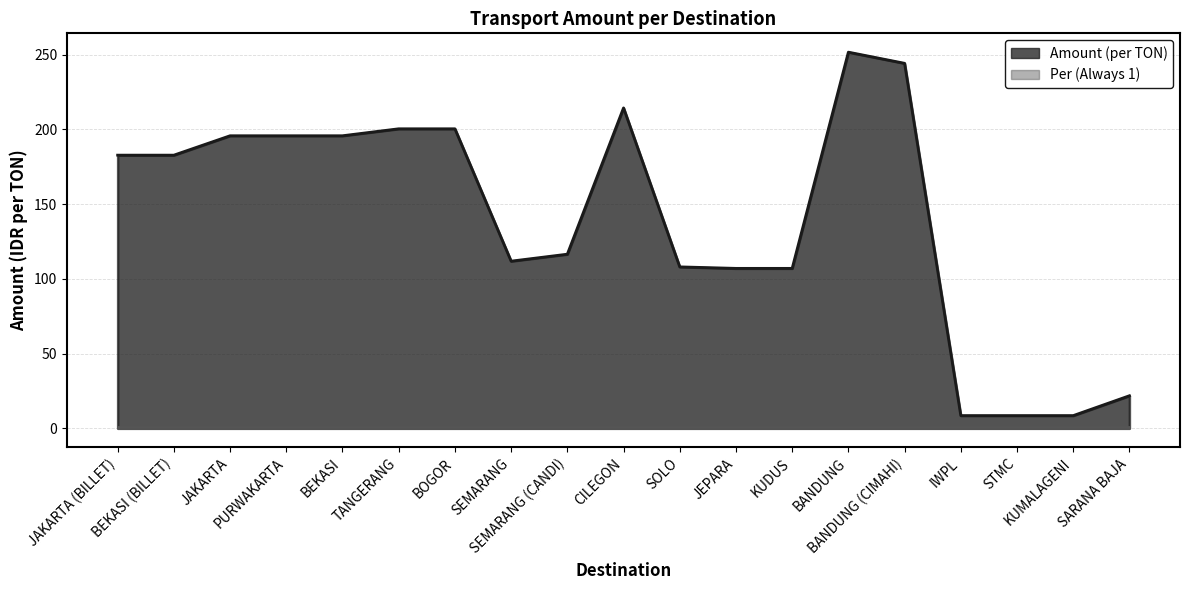

What is the label of the 11th point from the left?

SOLO